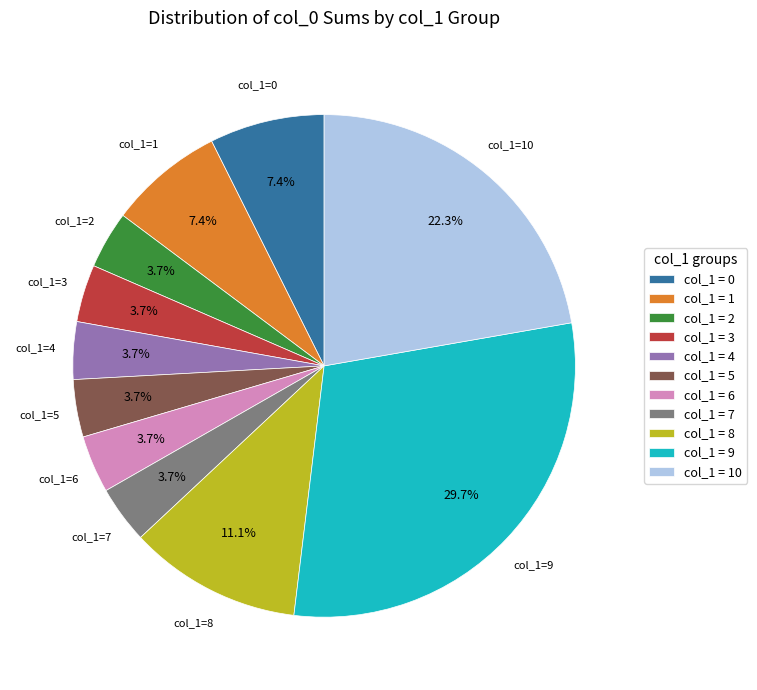

Which has a higher value, col_1 = 3 or col_1 = 10?

col_1 = 10